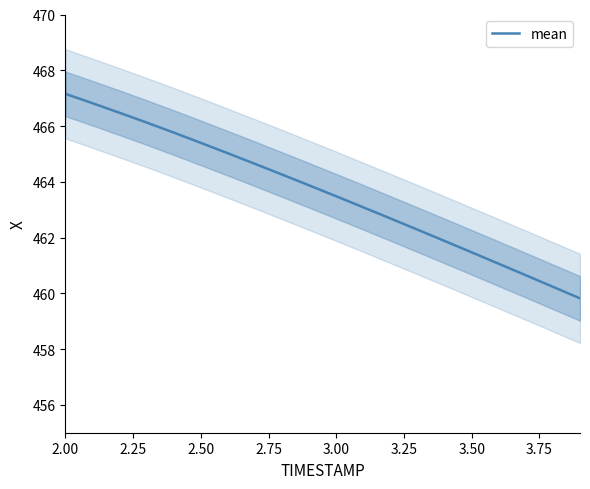

True or false: mean has a value of 467.2 at 2.00.

True